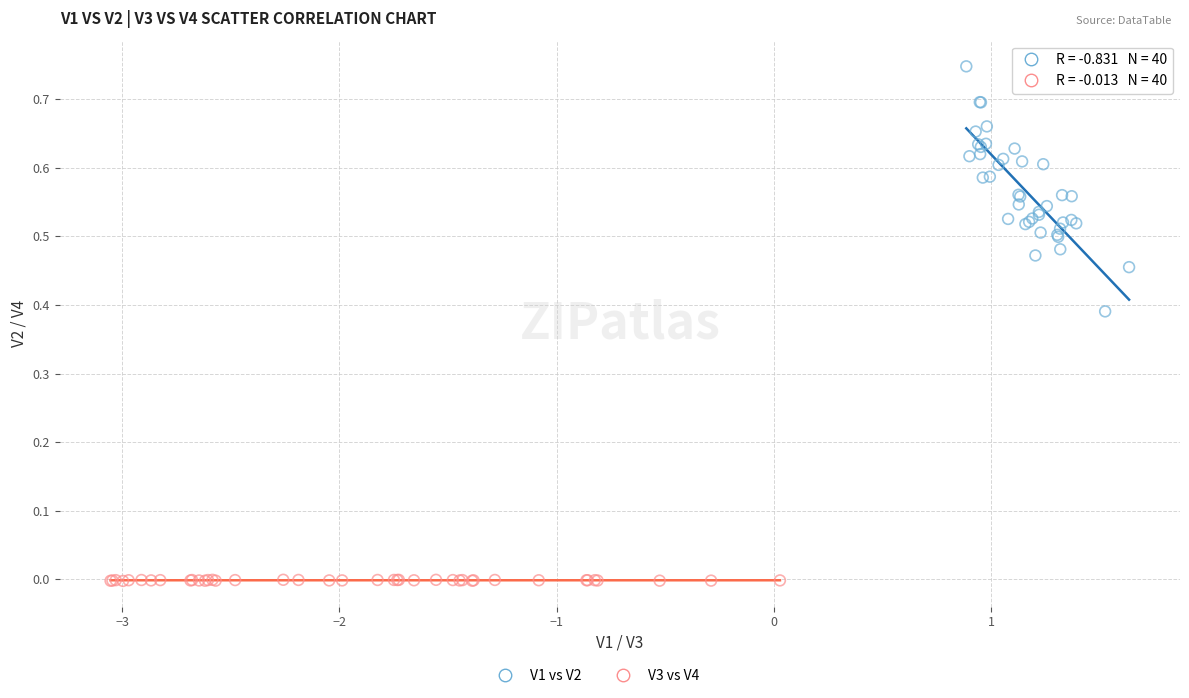

Which series has the widest spread of Y values?

V1 vs V2